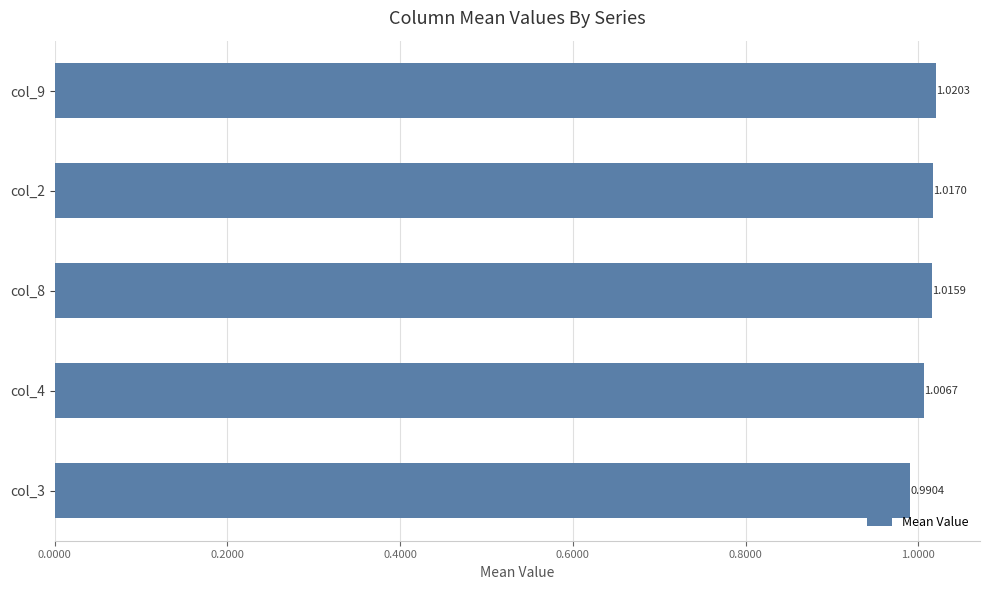

Which has a higher value, col_9 or col_4?

col_9